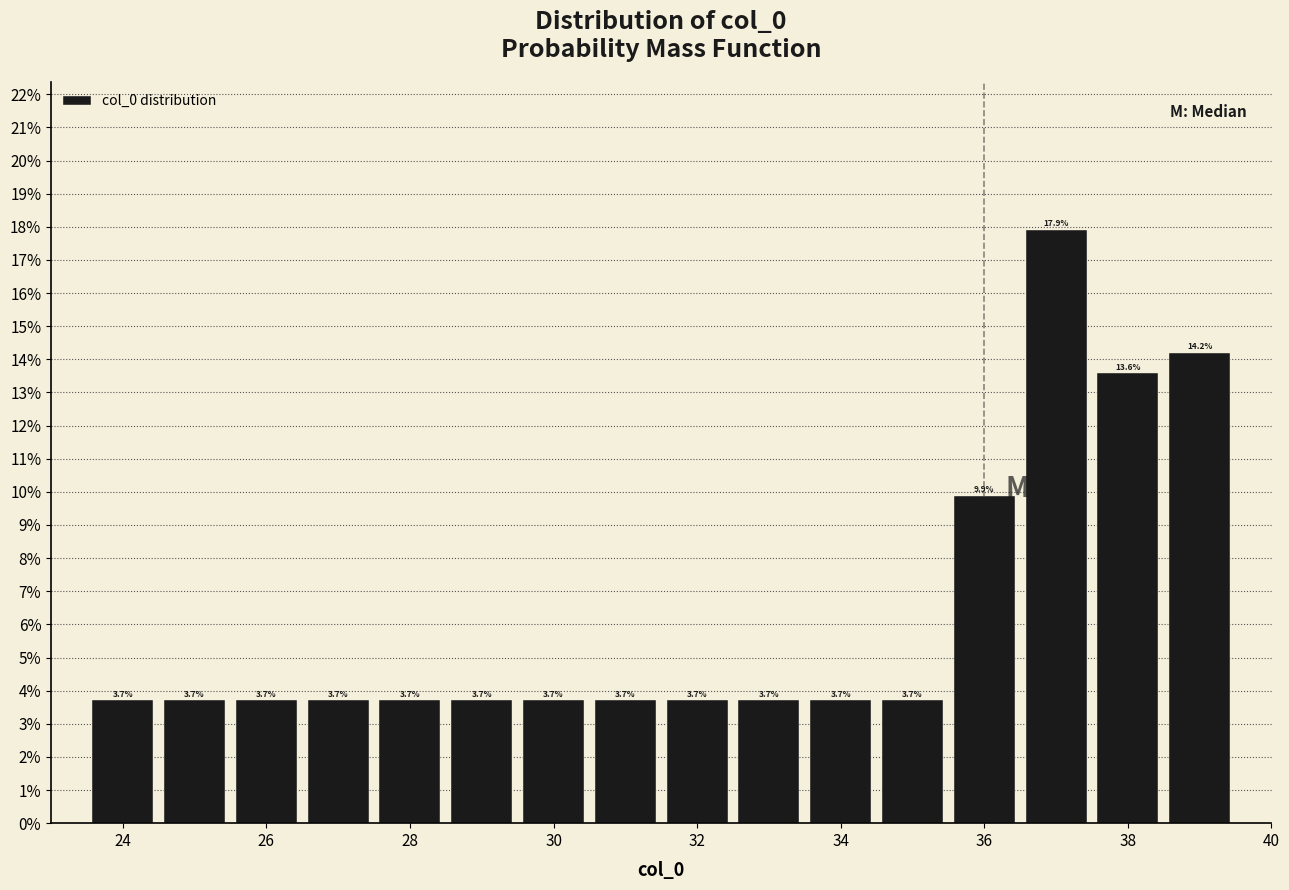

How tall is the bar that spans 37.5 to 38.5 on the x-axis? The bar edges are not printed on the chart, so give them approximately, as read against the axis.

13.6